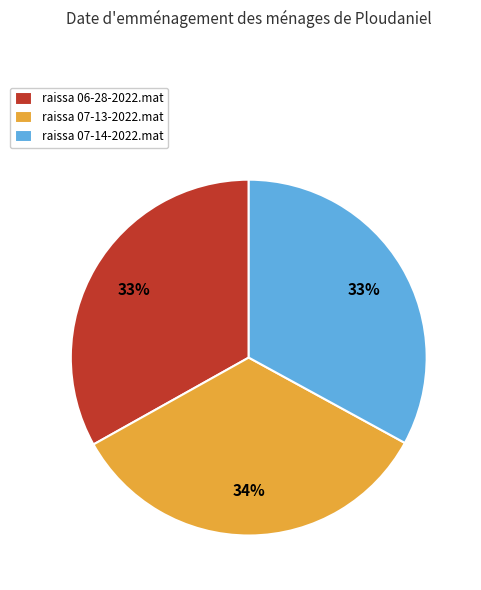

Does raissa 06-28-2022.mat represent more than half of the total?

No